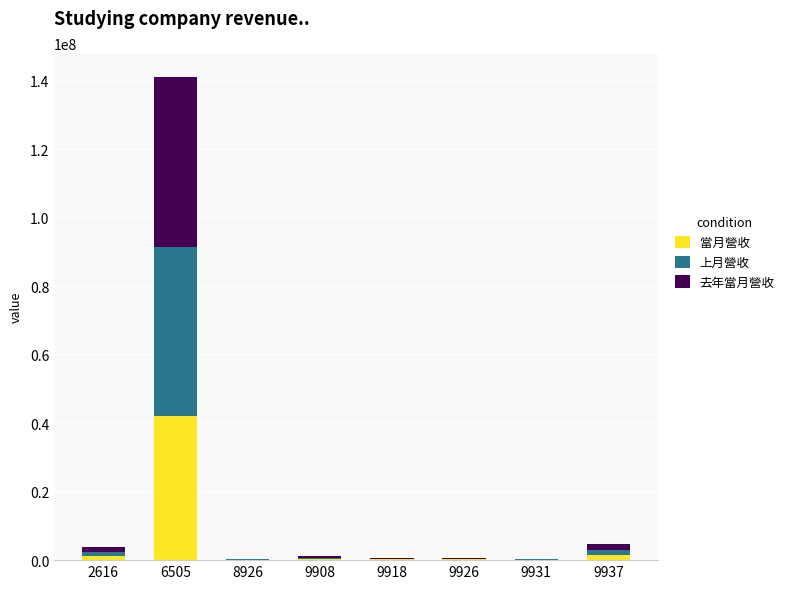

What is the maximum value for 當月營收?

42055793